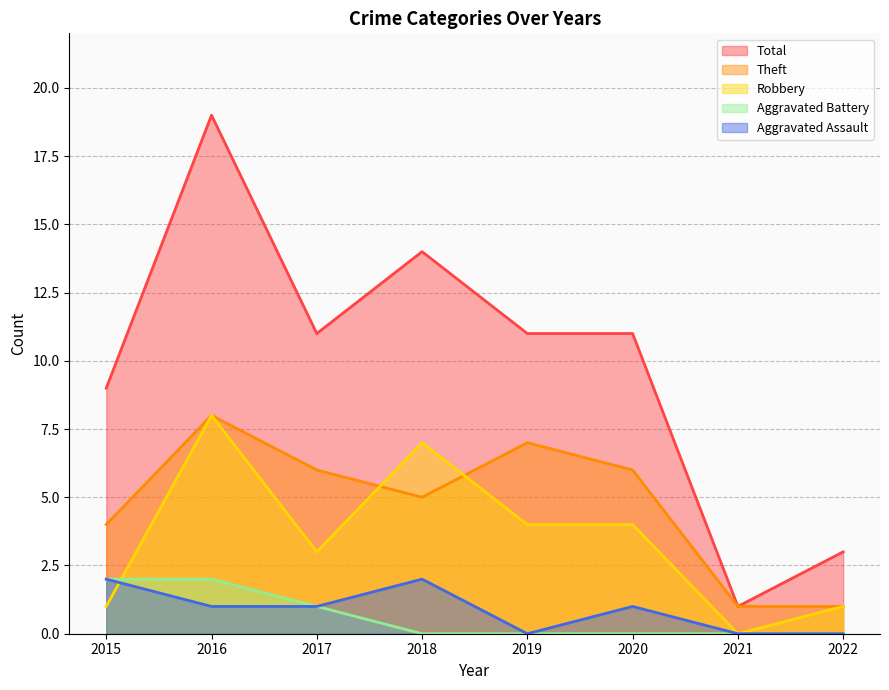

Count the number of data series in this chart.

5